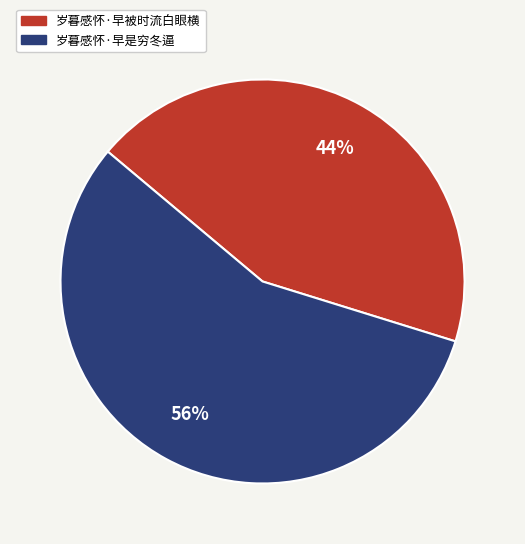

What percentage is the 岁暮感怀·早是穷冬逼 slice, to the nearest percent?

56%